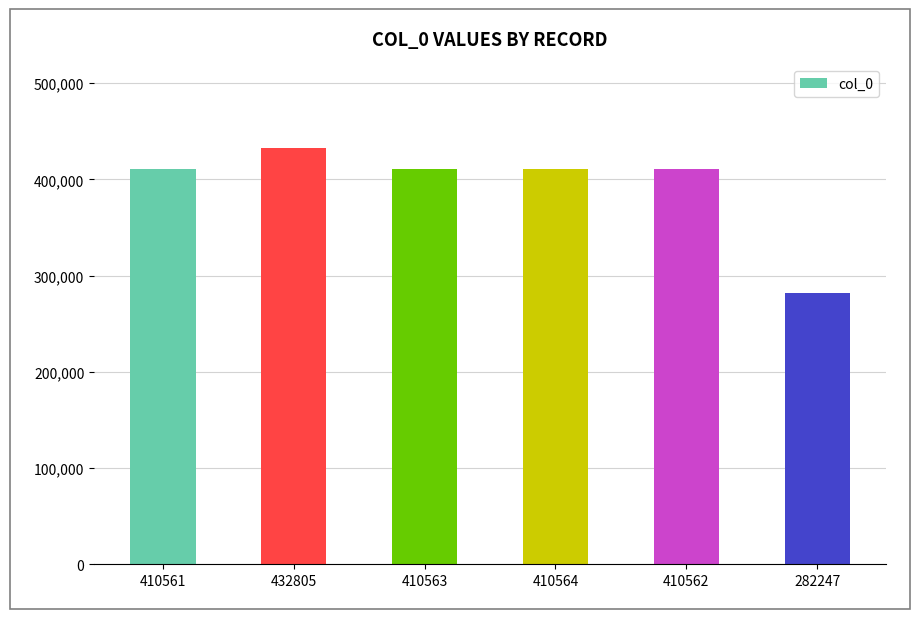

What is the label of the 2nd bar from the right?

410562